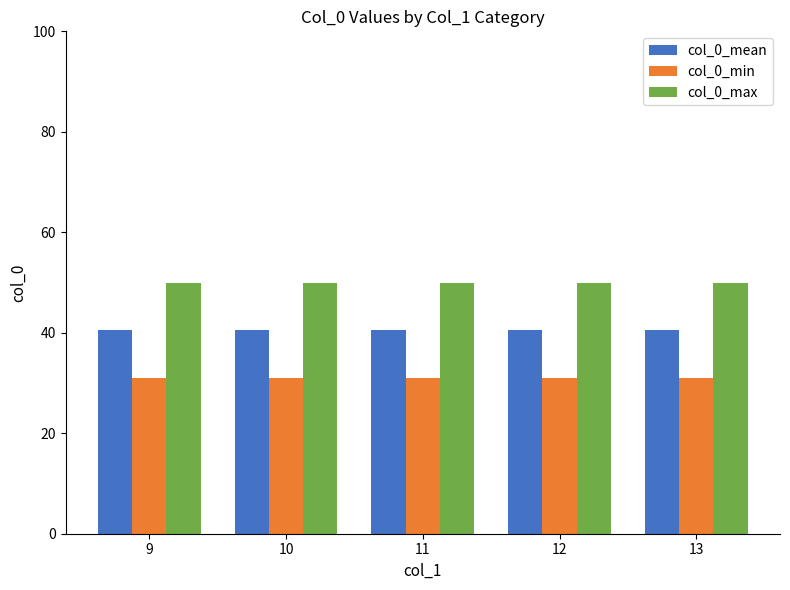

Which series has the largest range (max minus min)?

col_0_mean